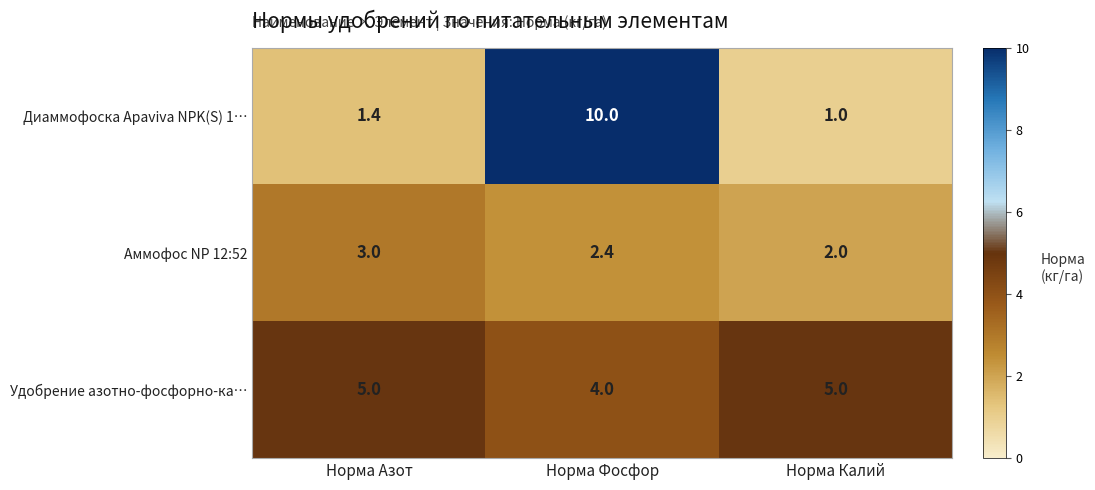

The value of Диаммофоска Apaviva NPK(S) 1… at Норма Азот is 0.4. True or false?

False